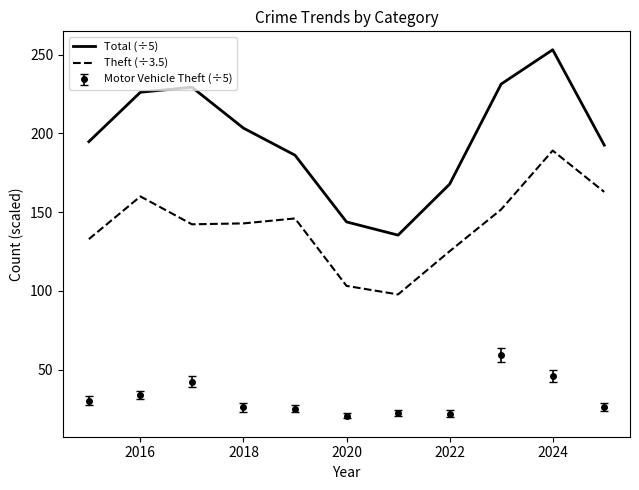

Which series has the largest range (max minus min)?

Total (÷5)